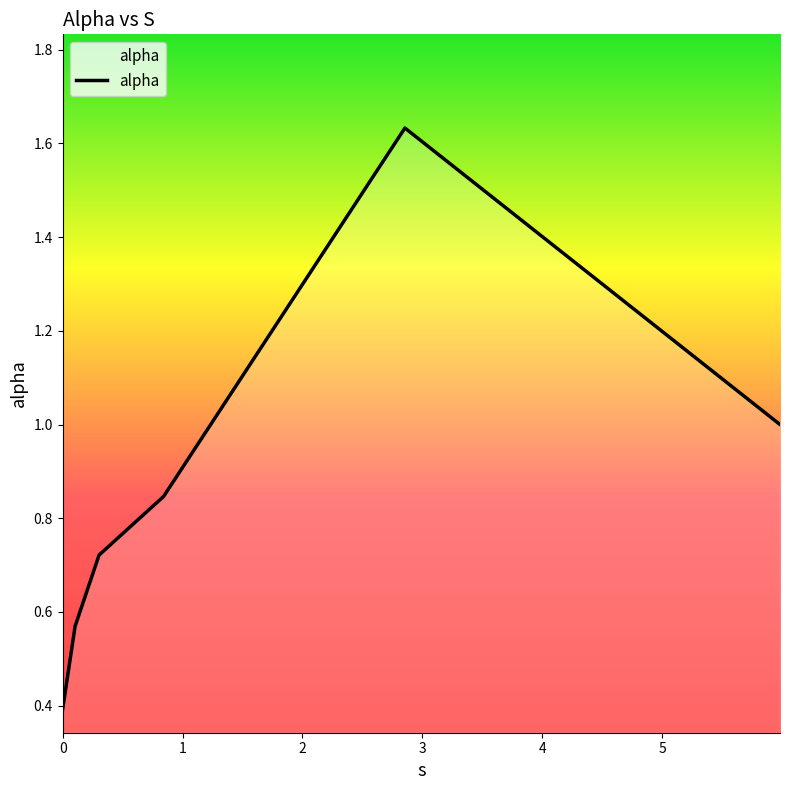

How many lines are shown in the chart?

1